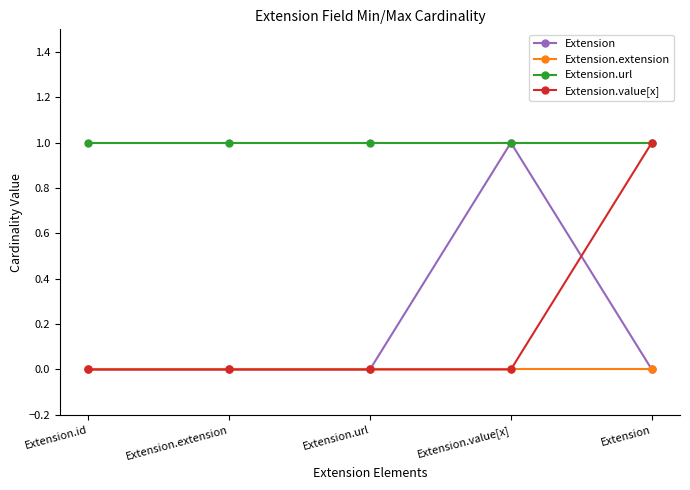

Which series has the largest total across all categories?

Extension.url